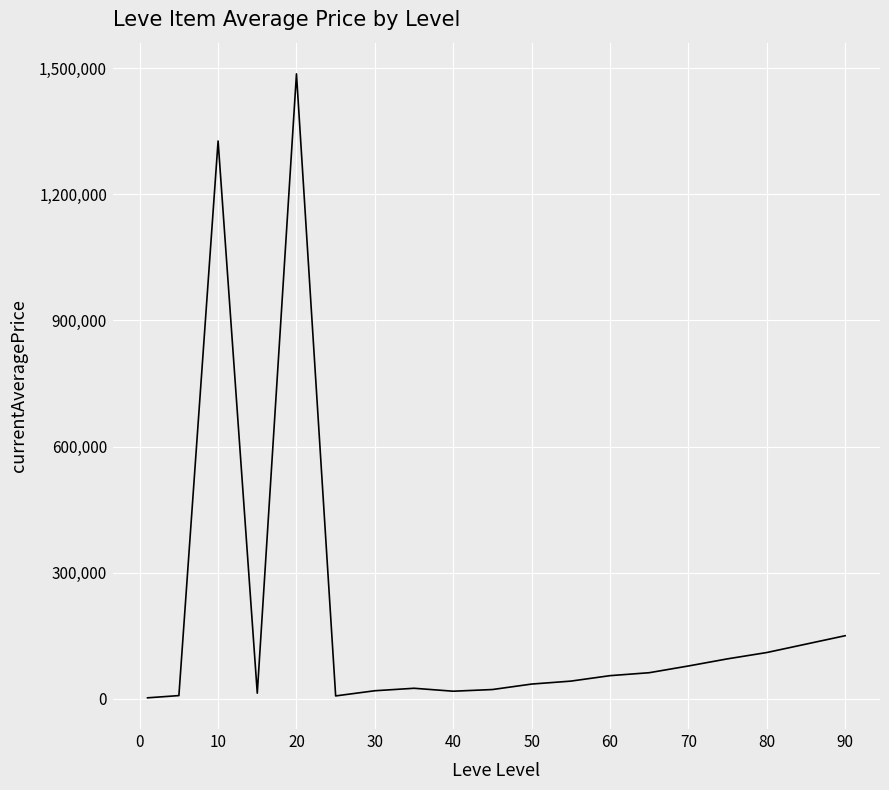

What is the greatest value displayed?

1486408